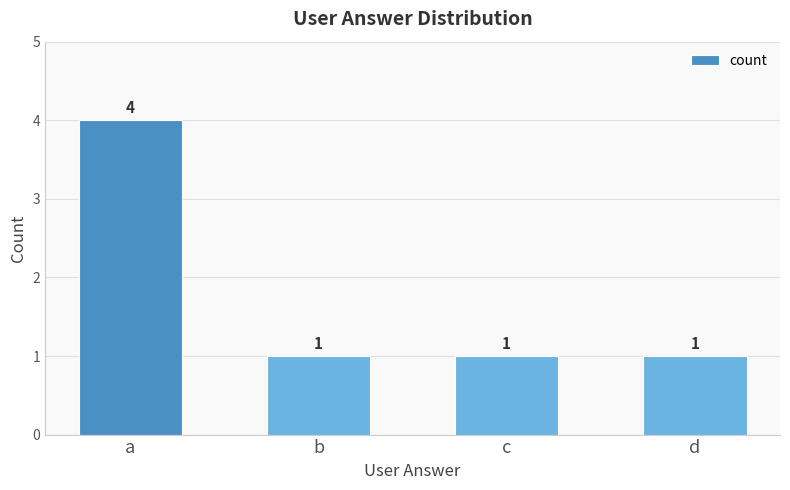

Which label corresponds to the largest value in the chart?

a